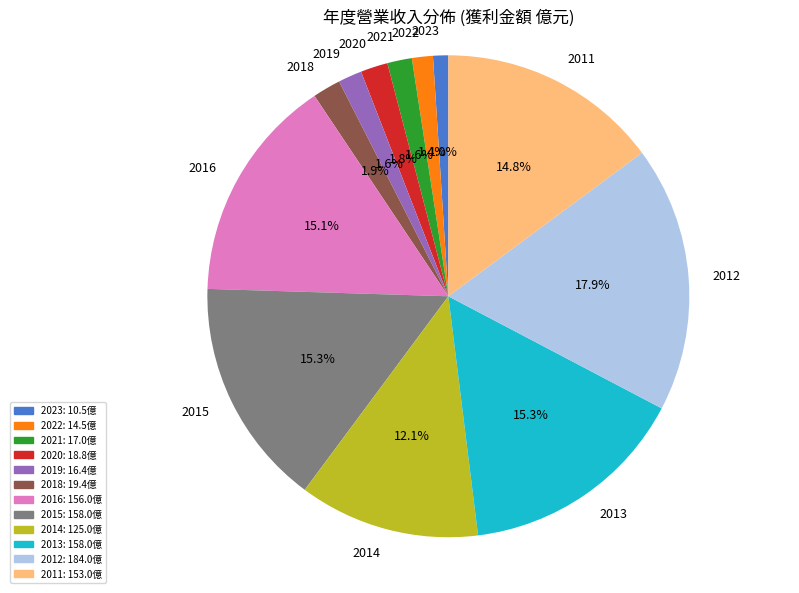

What percentage is the 2015 slice, to the nearest percent?

15%